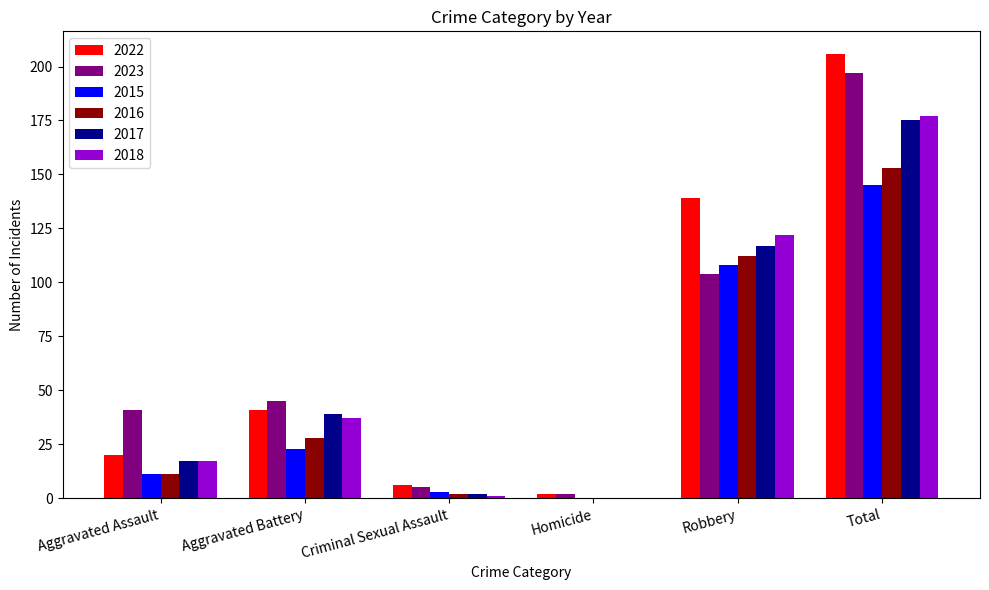

What is the highest value of the 2022 series?

206